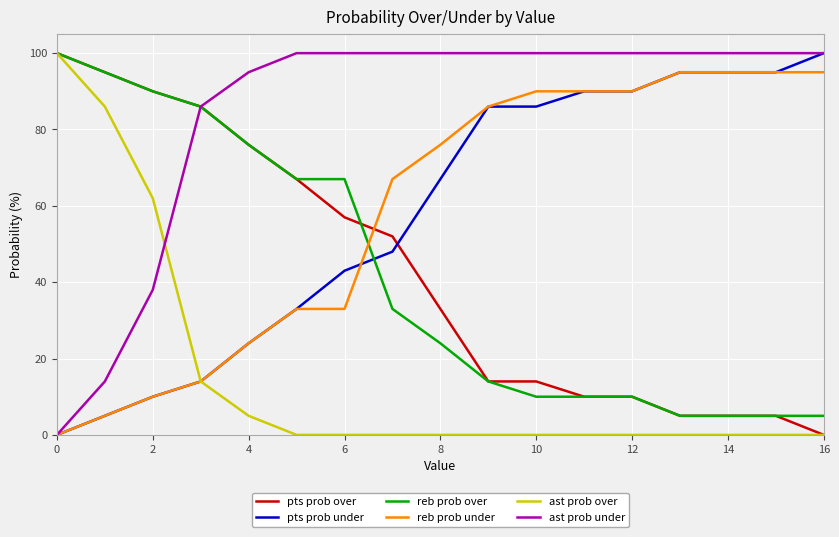

Which series has the largest total across all categories?

ast prob under